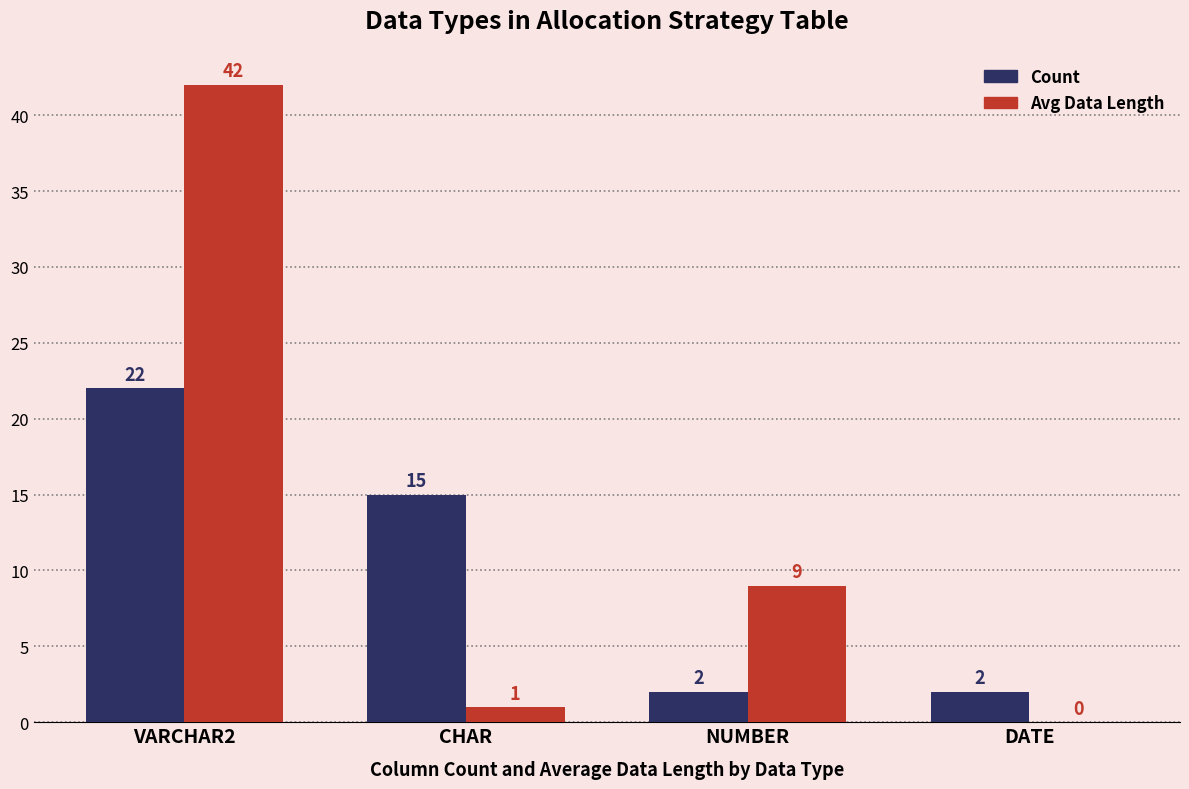

True or false: Count has a value of 8 at CHAR.

False